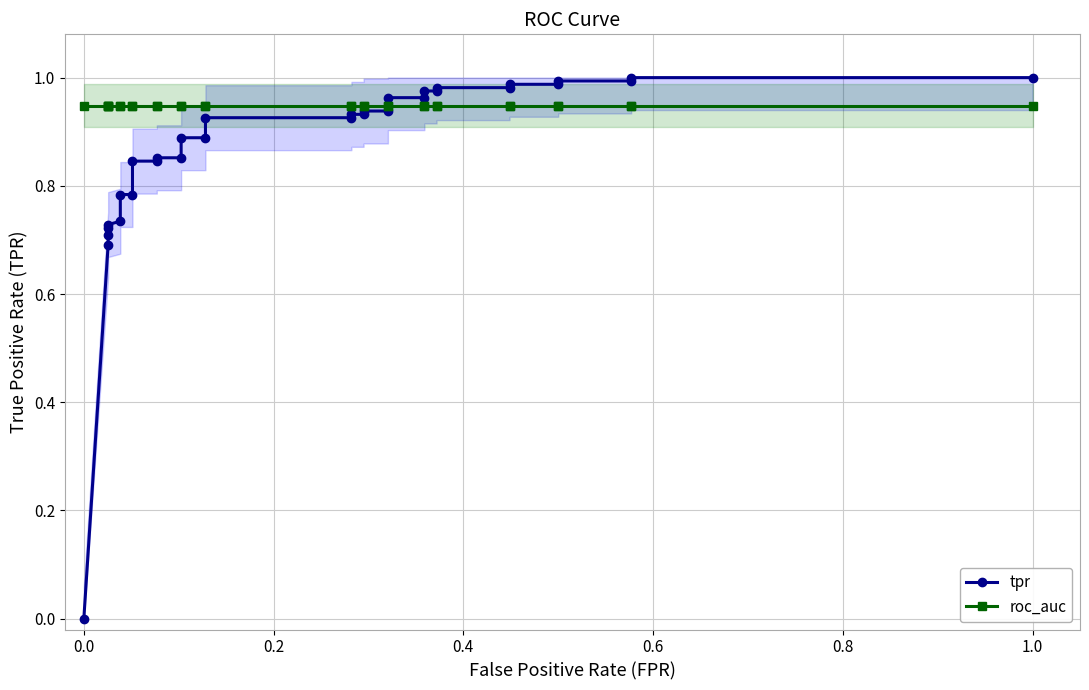

Is this an area chart (filled region under the line)?

No